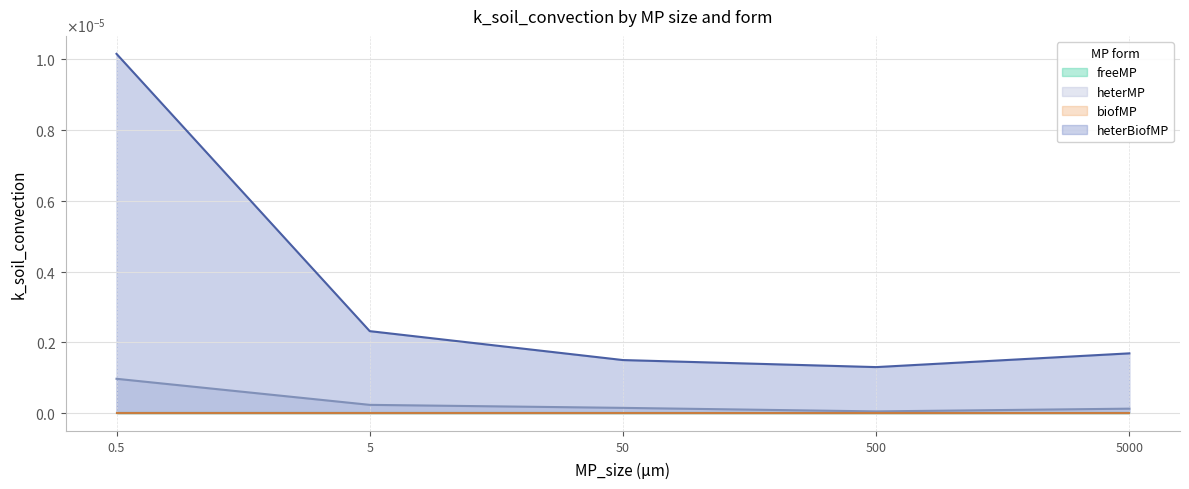

At which label is heterBiofMP closest to 0?

500